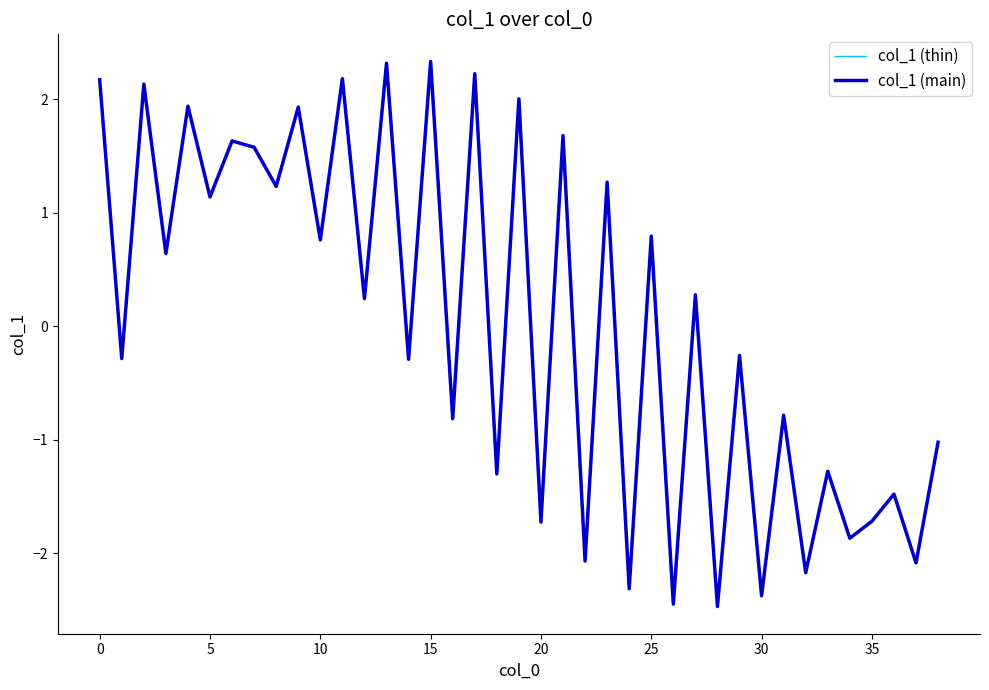

Does the chart display data point markers on the line(s)?

No